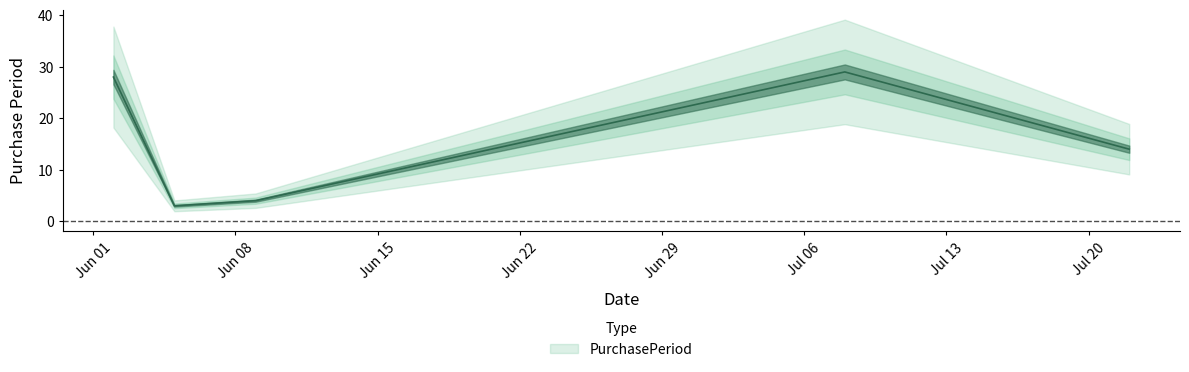

Which label corresponds to the largest value in the chart?

2015-07-08